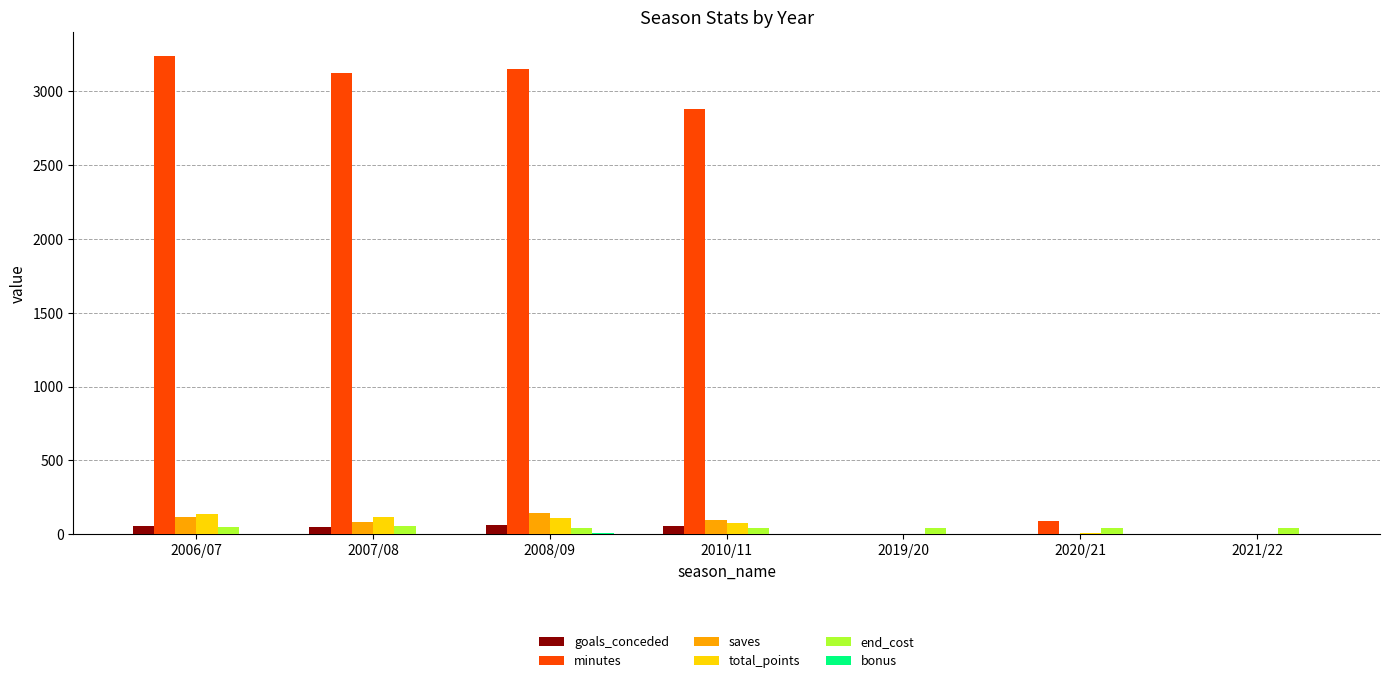

Where is saves nearest to the value 70?

2007/08